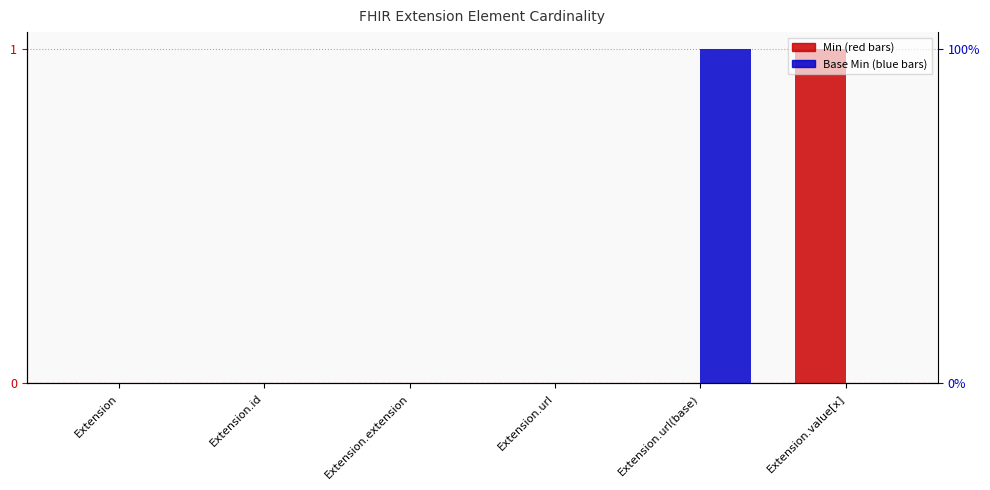

Reading right to left, what are all the values shown in this chart?

Min: Extension.value[x]=1	Extension.url(base)=0	Extension.url=0	Extension.extension=0	Extension.id=0	Extension=0
Base Min: Extension.value[x]=0	Extension.url(base)=1	Extension.url=0	Extension.extension=0	Extension.id=0	Extension=0